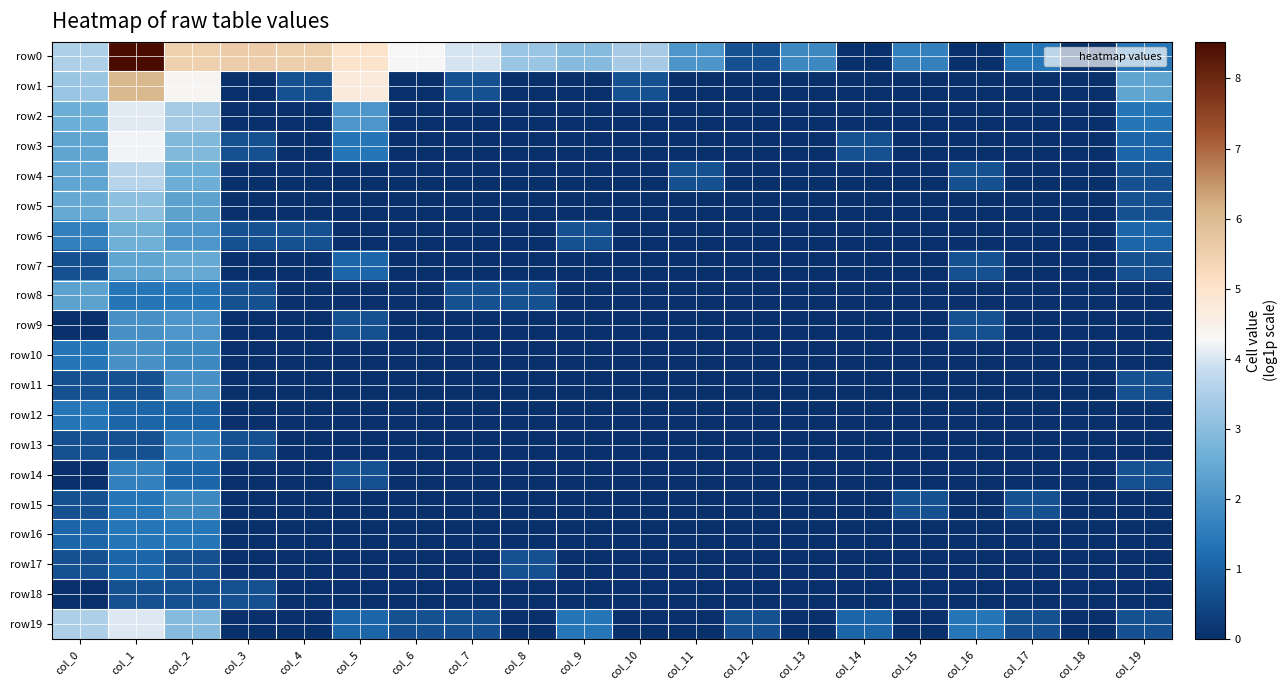

What is the total value across all series at col_0?

31.4